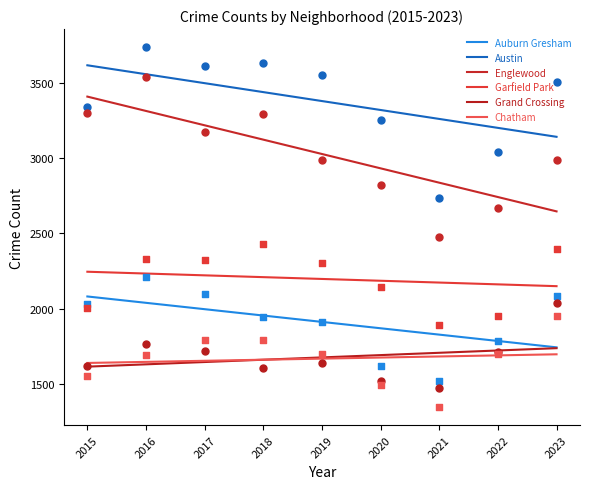

Is the value of Grand Crossing at 2022 greater than the value of Englewood at 2016?

No